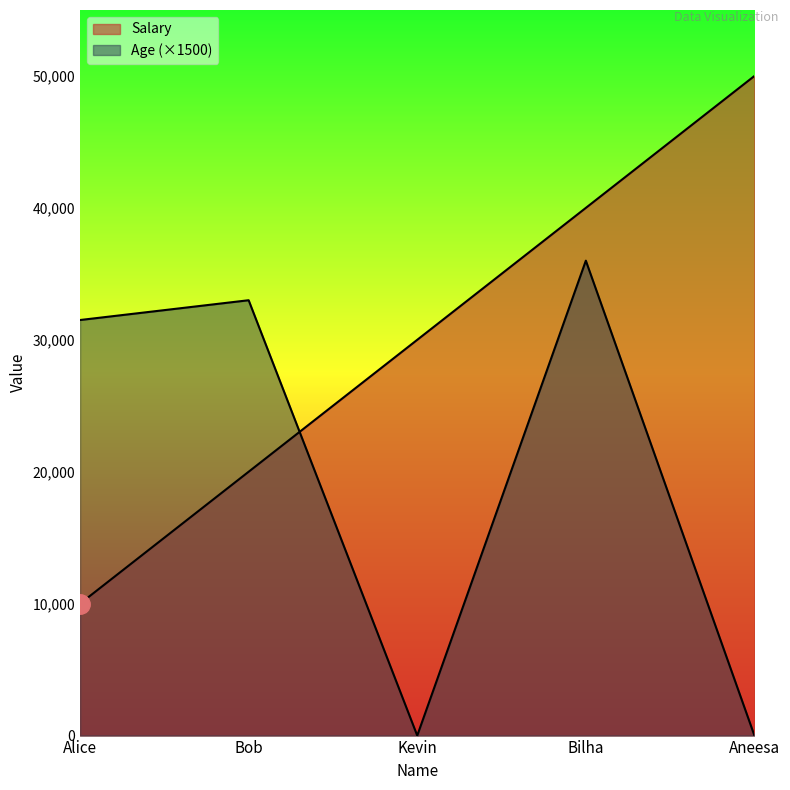

How many Salary values are between 20000 and 40000?

3